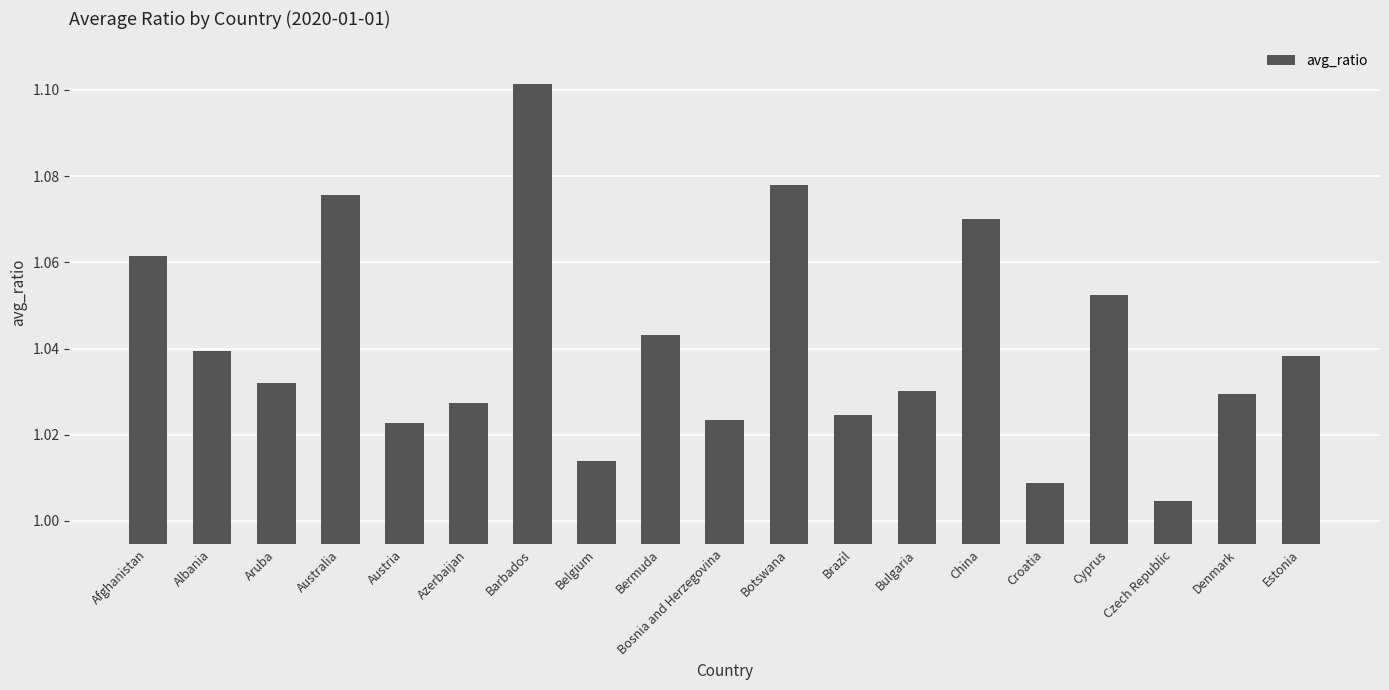

Is it true that the value at Albania is 1.7?

False